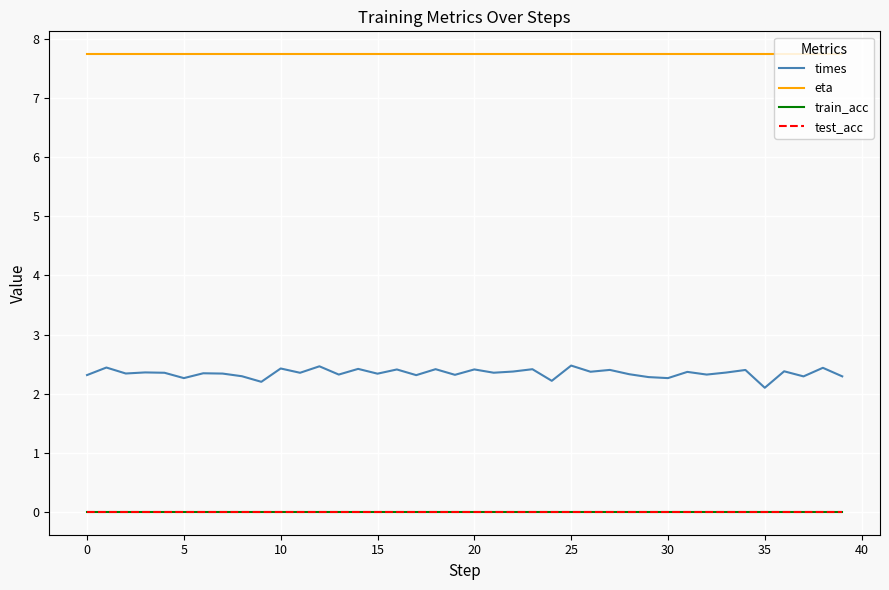

Does the chart display data point markers on the line(s)?

No